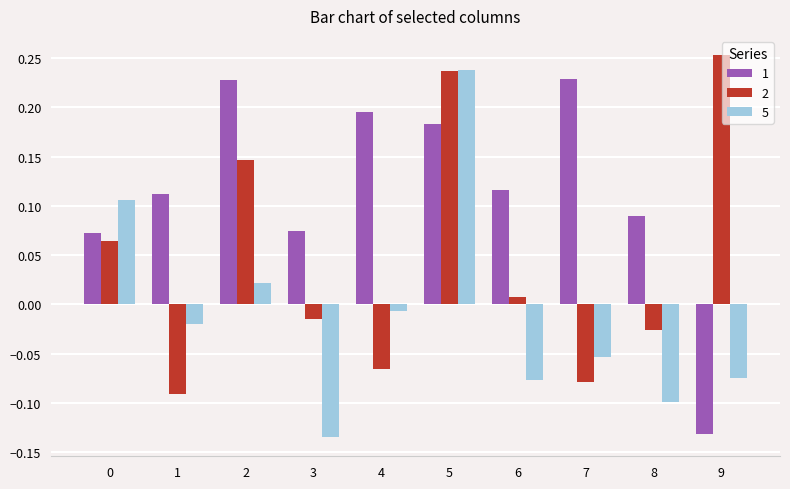

Rank the series by their average value, from highest to lowest.

1, 2, 5